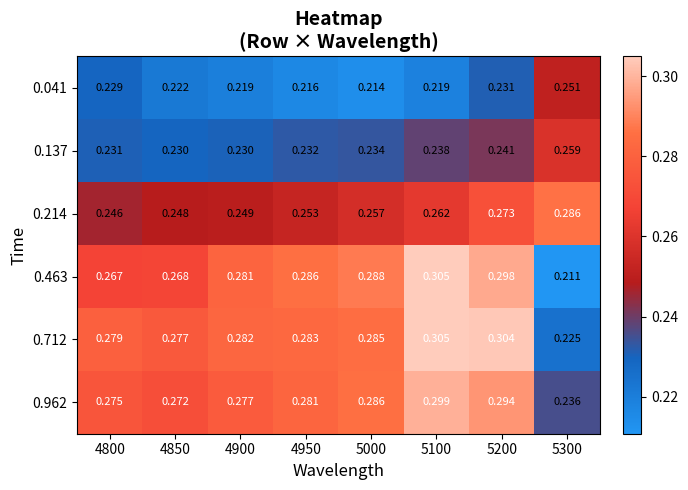

At which category is the sum across all series the highest?

5200